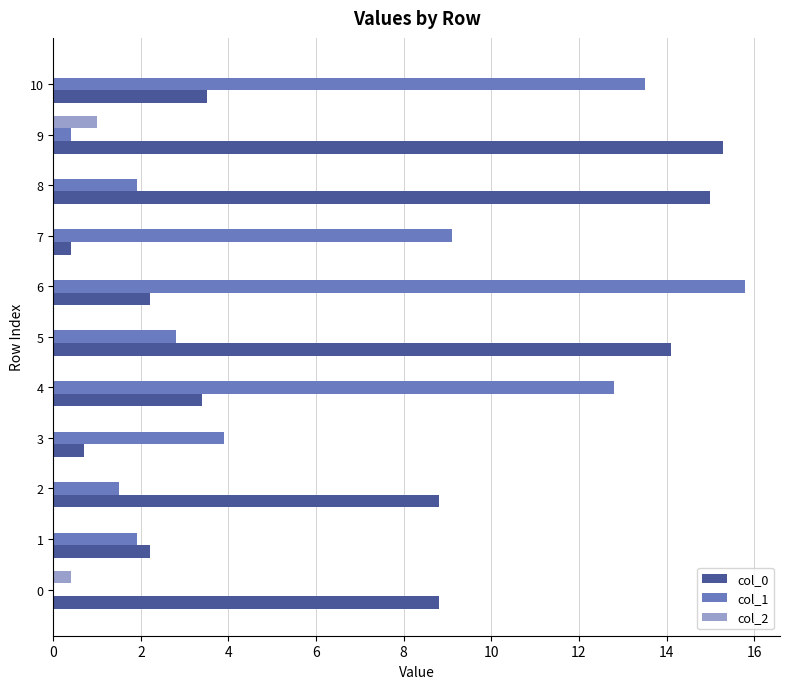

What are all the series names shown in the legend?

col_0, col_1, col_2